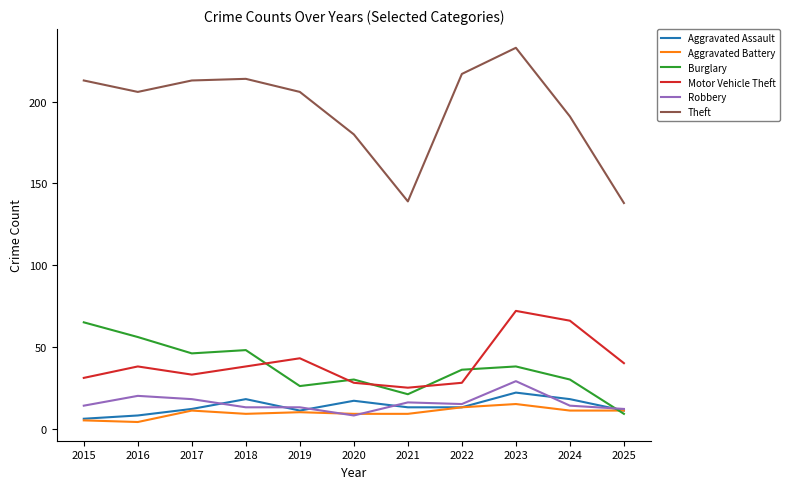

In Motor Vehicle Theft, how many points are lower than both neighbors (excluding endpoints)?

2